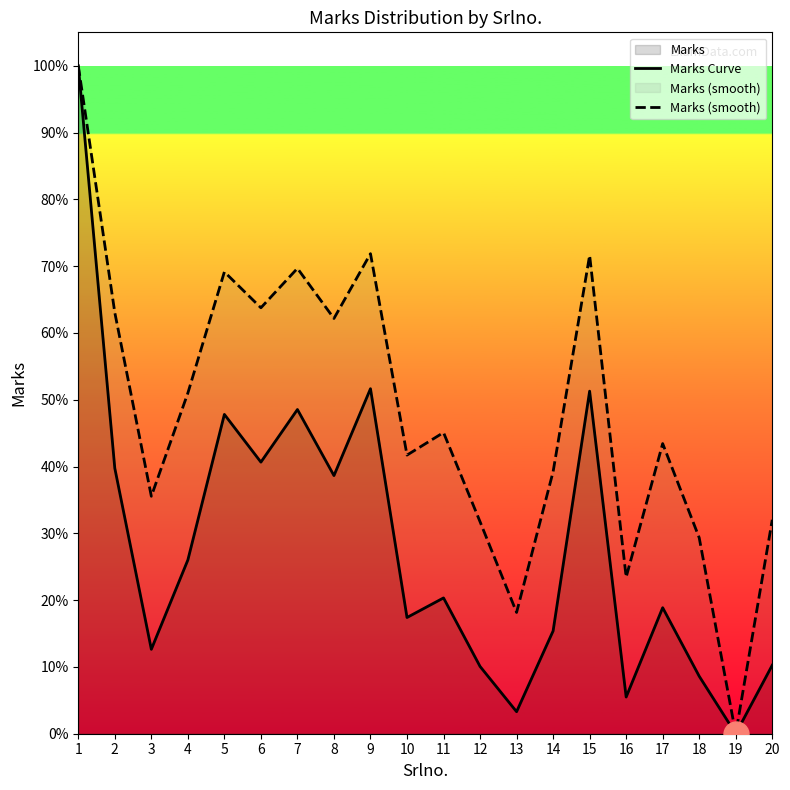

True or false: Marks Curve and Marks (smooth) cross at least once.

False